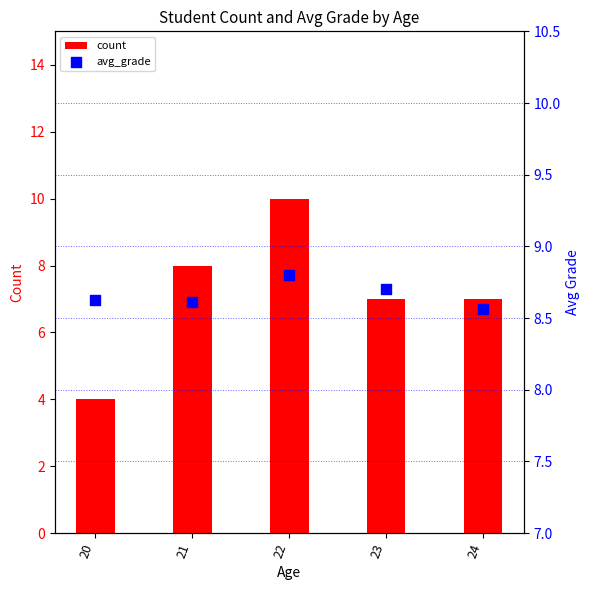

What is the total value across all series at 22?

18.8